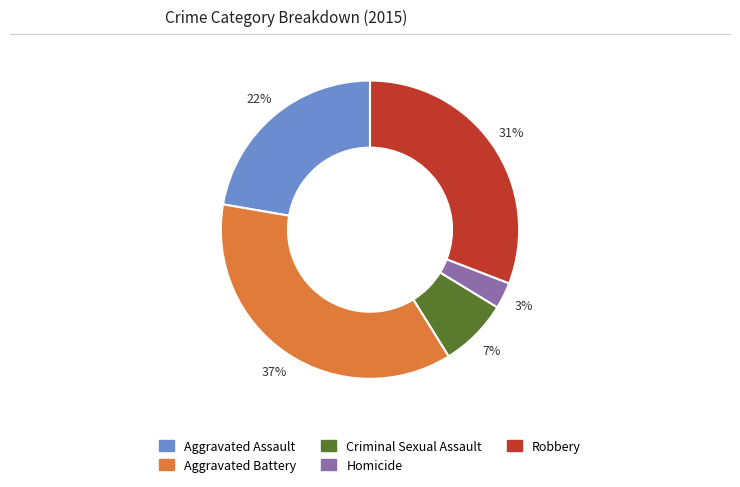

Count the number of slices in the pie.

5